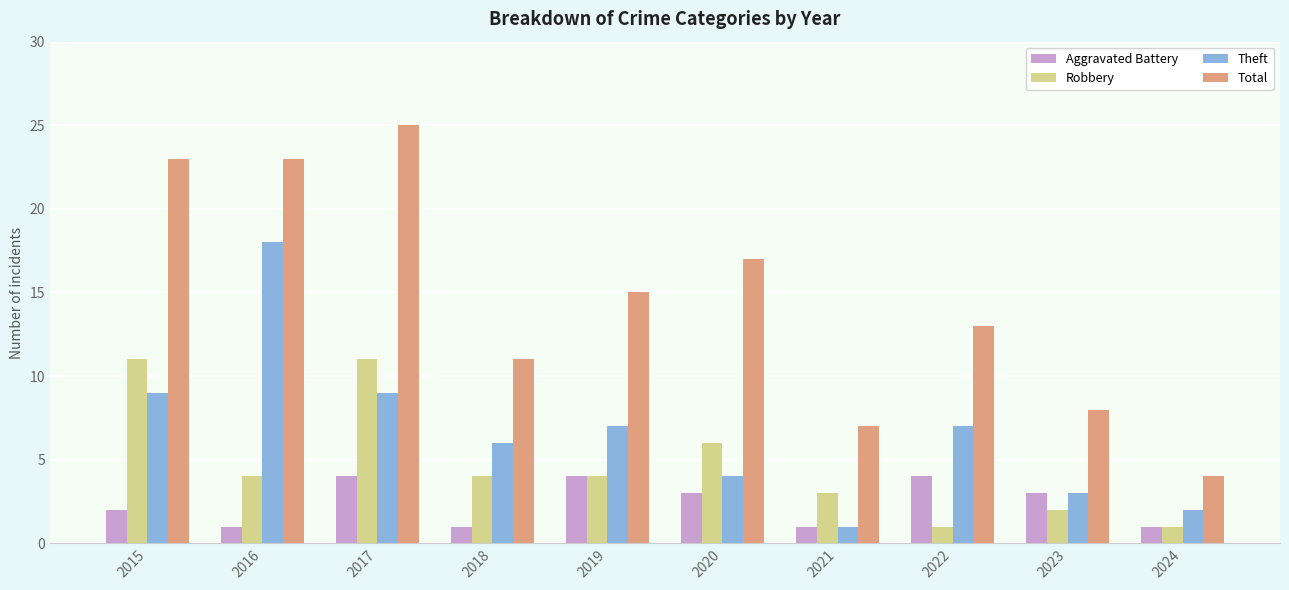

How many series are shown in this chart?

4